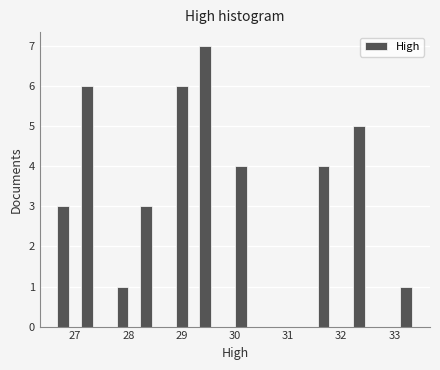

Read against the x-axis, roughly where is the centre of the tallest bar?

29.4